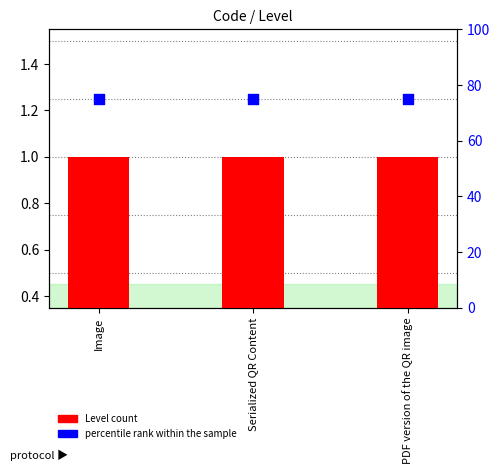

What are all the series names shown in the legend?

Level count, percentile rank within the sample